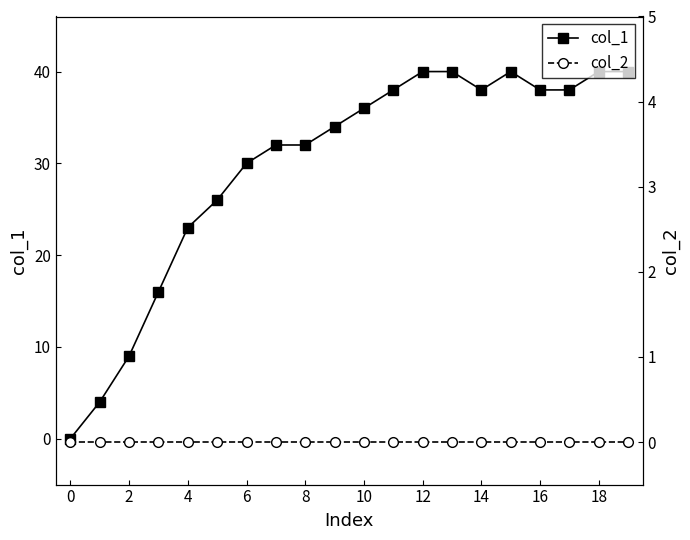

How many values in the col_1 series exceed 36?

9